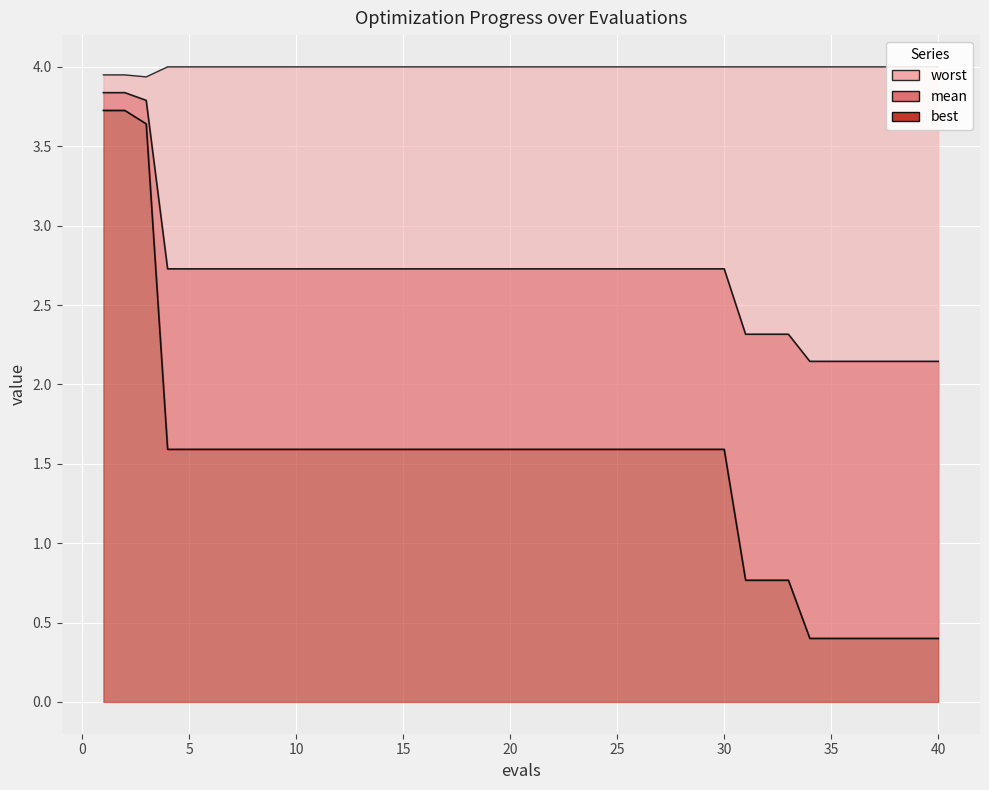

True or false: best and mean cross at least once.

False